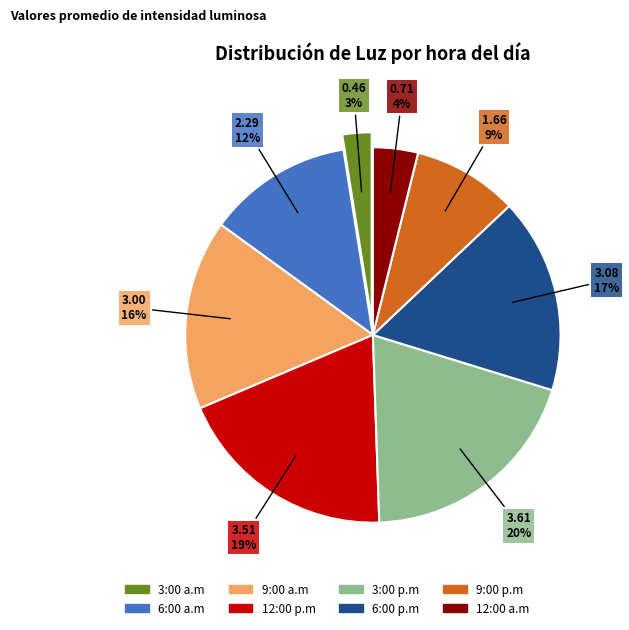

To the nearest percent, what is the average slice percentage?

12%